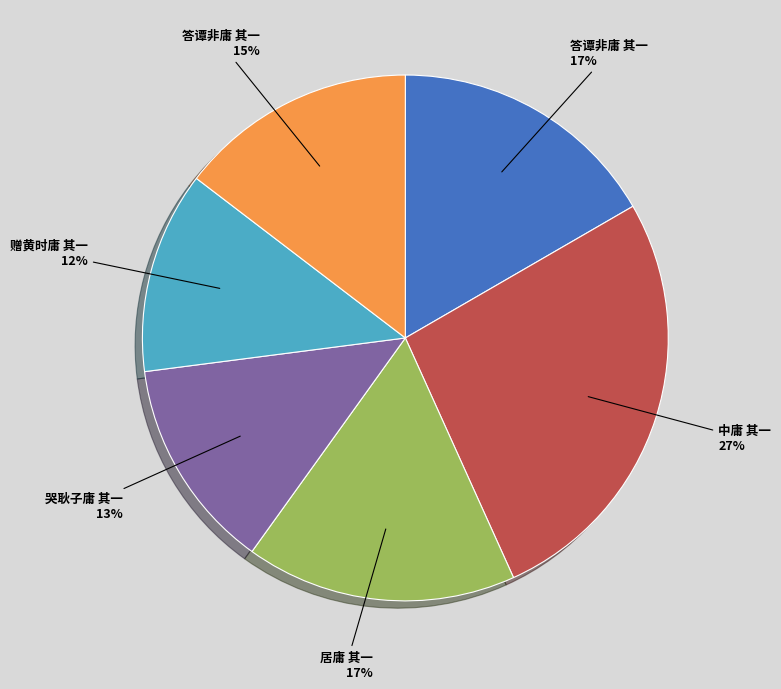

Does any single category account for the majority?

No